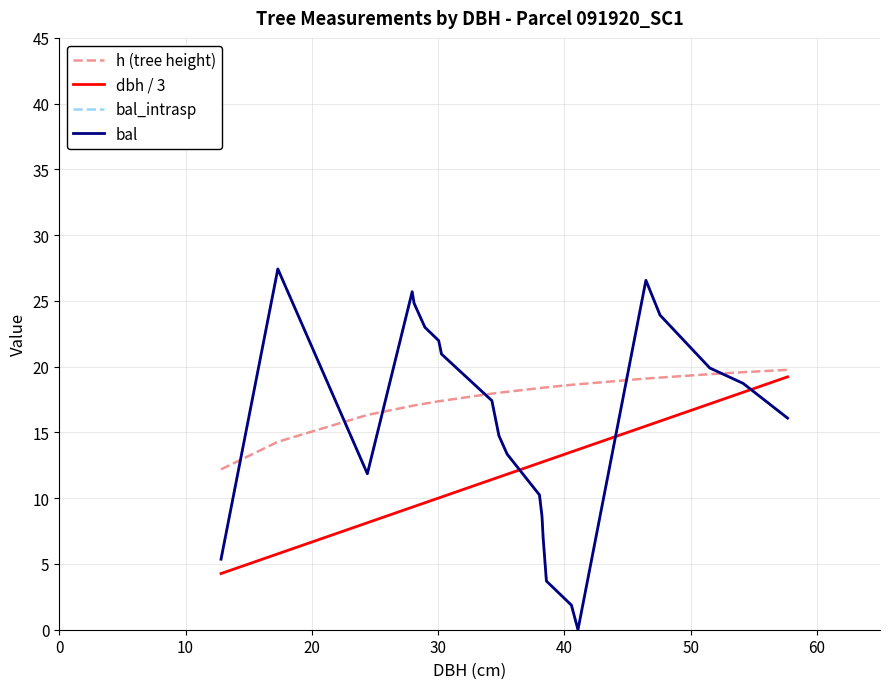

What is the highest value of the bal_intrasp series?

27.4